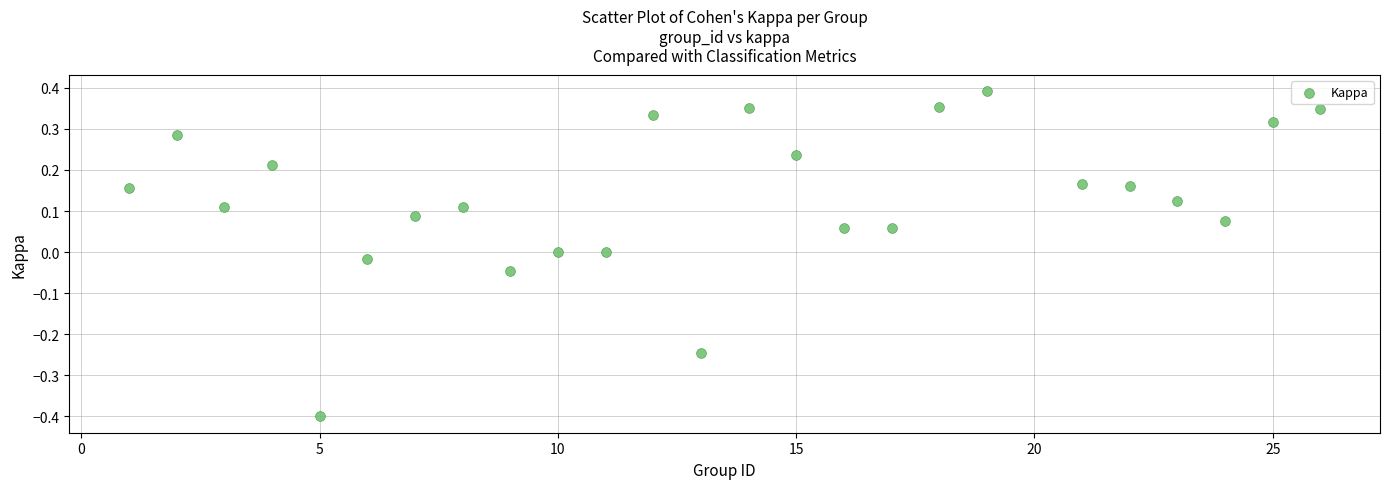

What is the range of Y values (max minus min)?

0.8